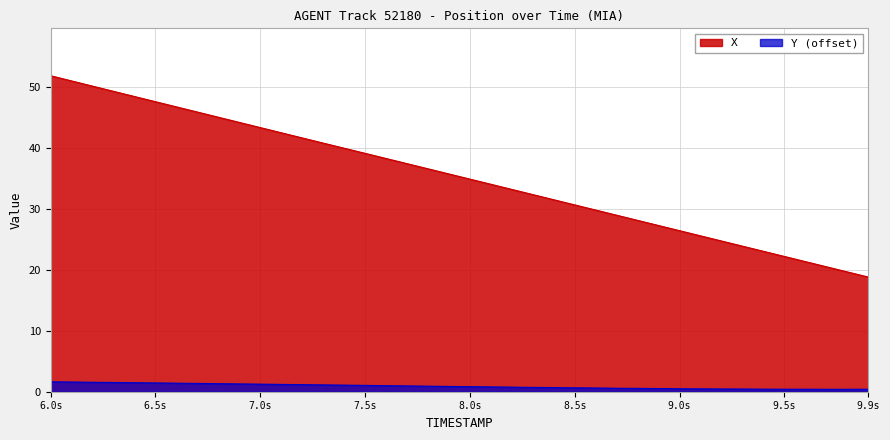

Does the chart have visible grid lines?

Yes